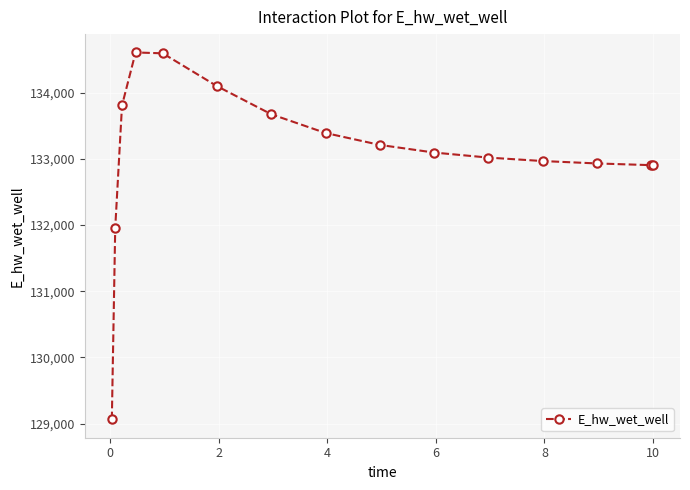

True or false: the data has more than 0 interior local peaks.

True